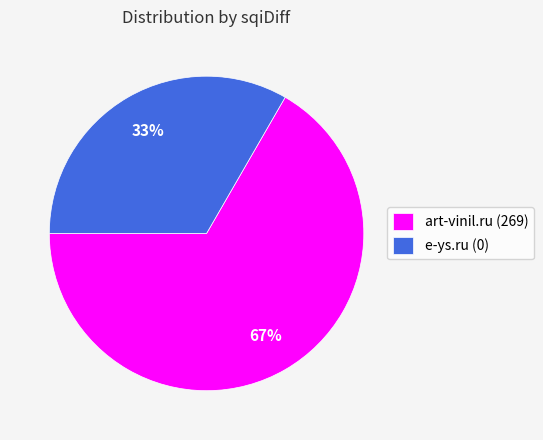

To the nearest percent, what portion does e-ys.ru (0) represent?

33%